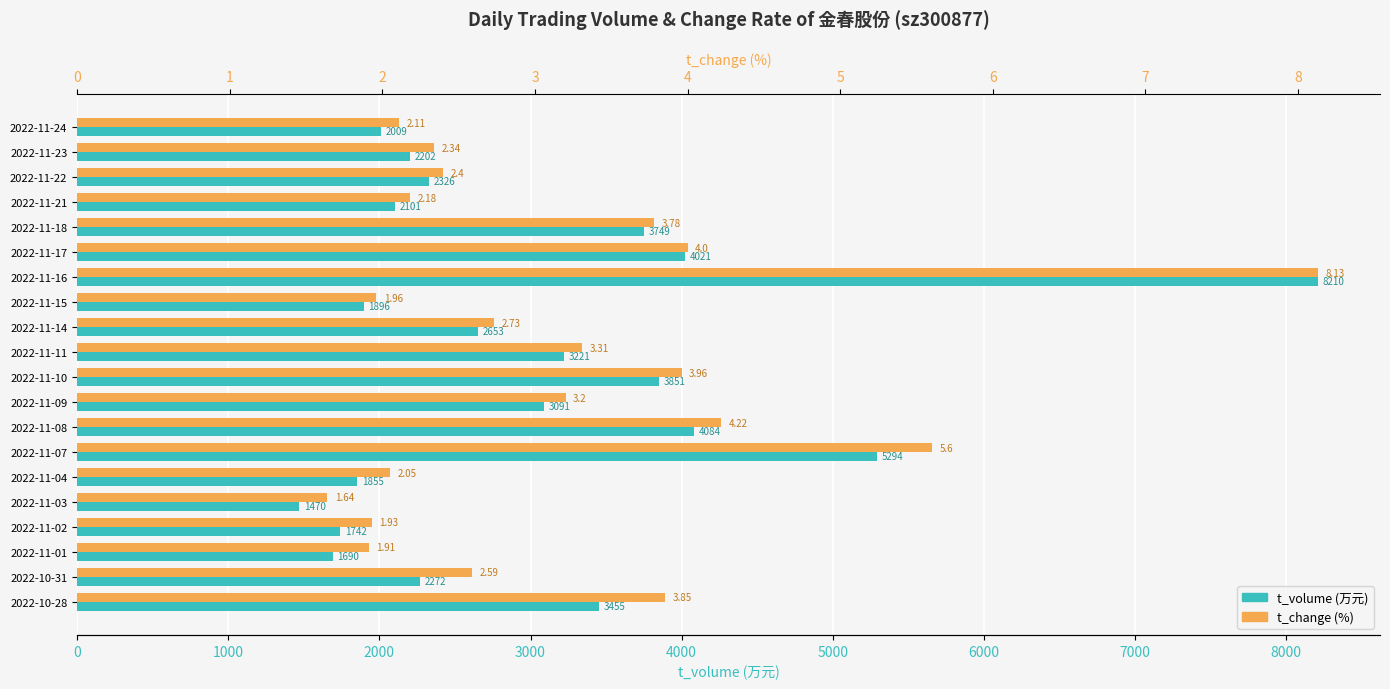

What is the sum of all t_volume values?

61192.0